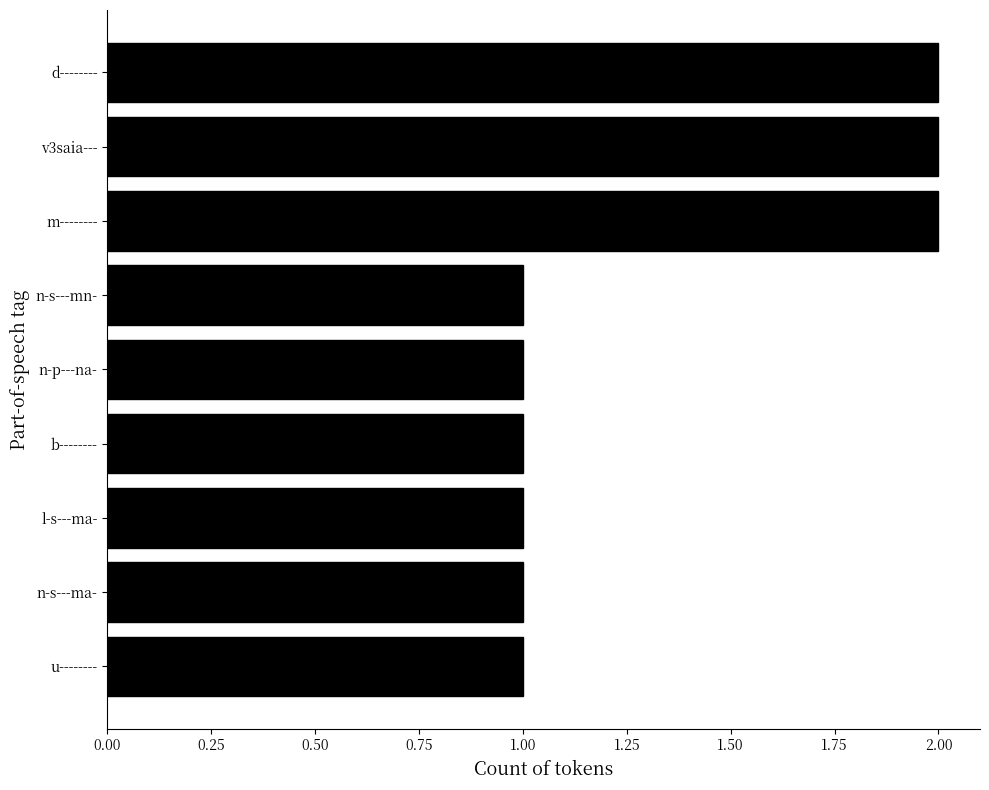

True or false: the data shows 1 at n-s---mn-.

True